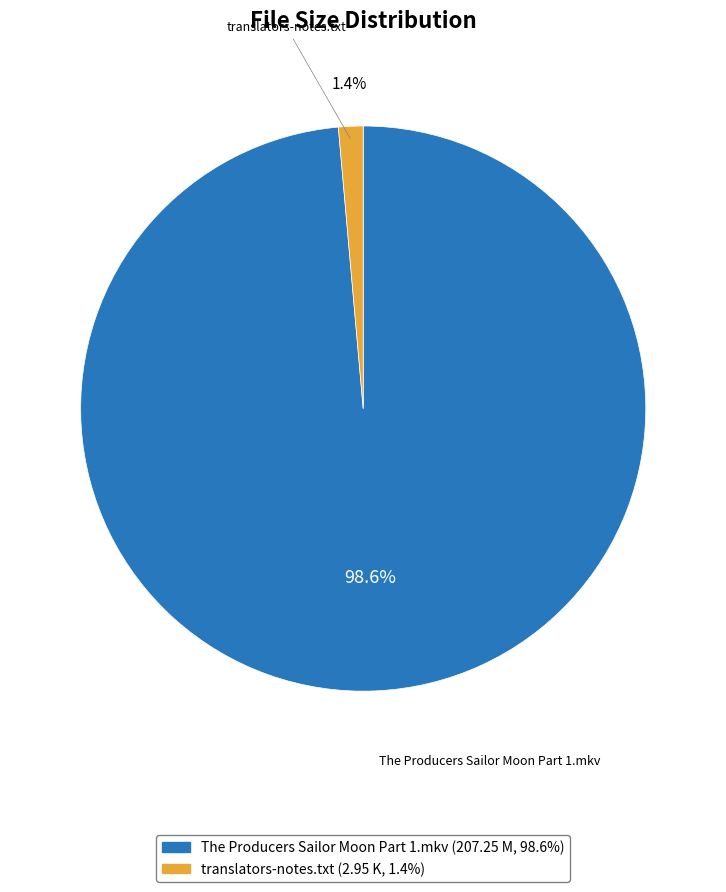

Which category has the smallest portion of the pie?

translators-notes.txt